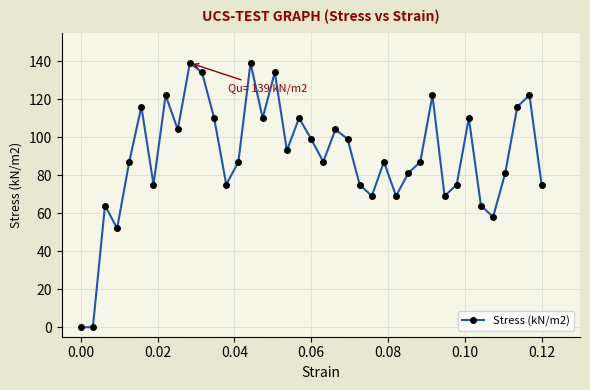

What is the maximum value shown in the chart?

139